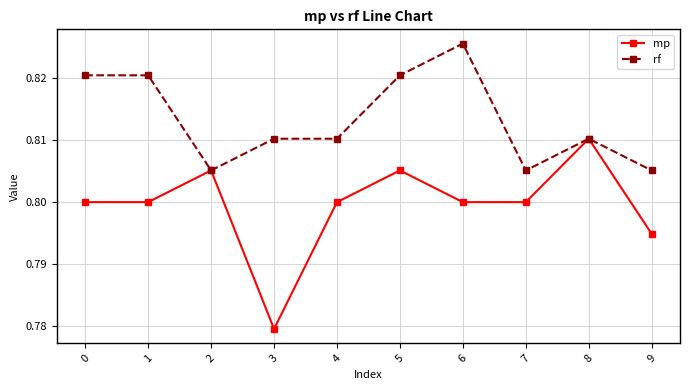

True or false: mp has more than 0 points higher than both neighbors.

True